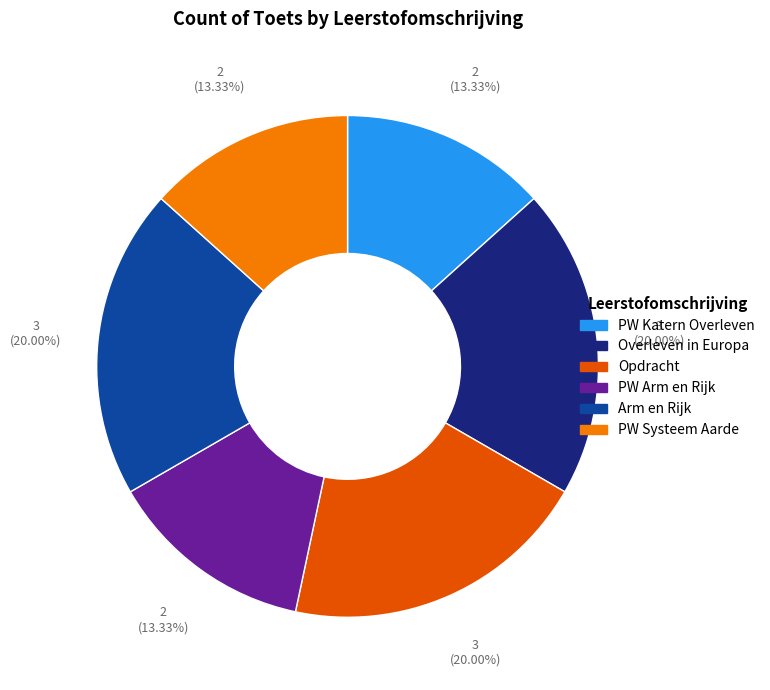

Is there any slice that represents more than half of the pie?

No